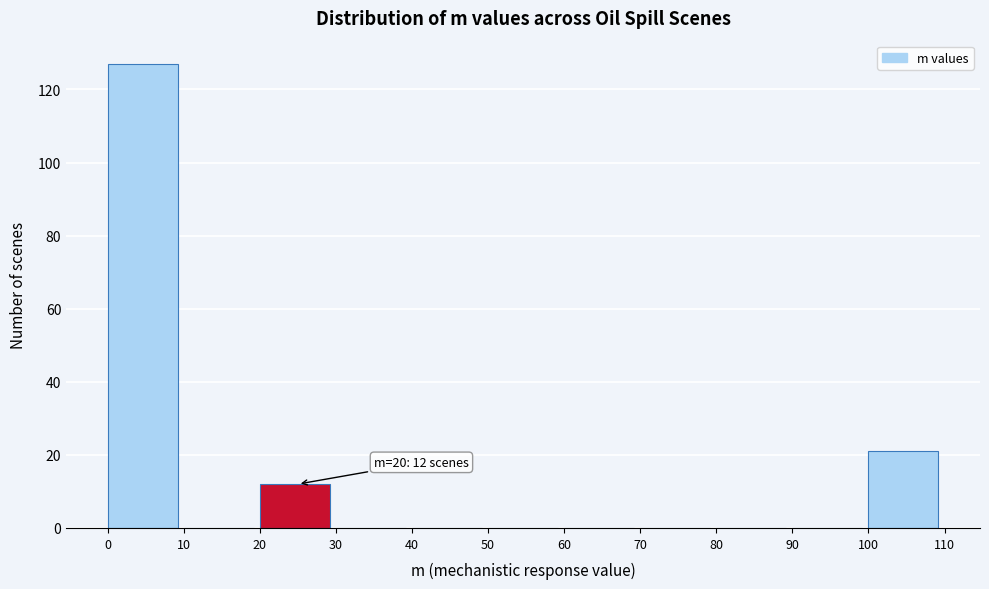

Over which range of the x-axis is the bar tallest?

0 to 10